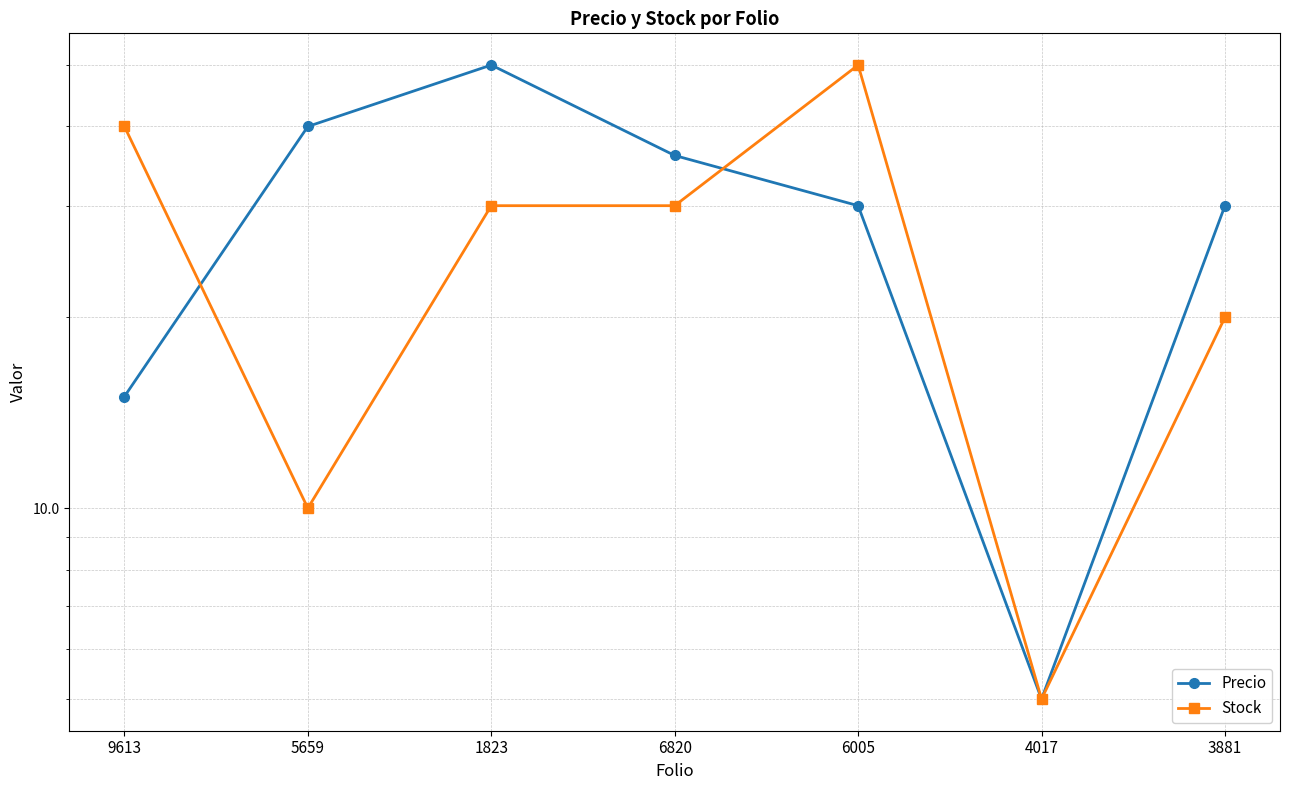

Reading left to right, list all the values displayed in this chart.

Precio: 15	40	50	36	30	5	30
Stock: 40	10	30	30	50	5	20